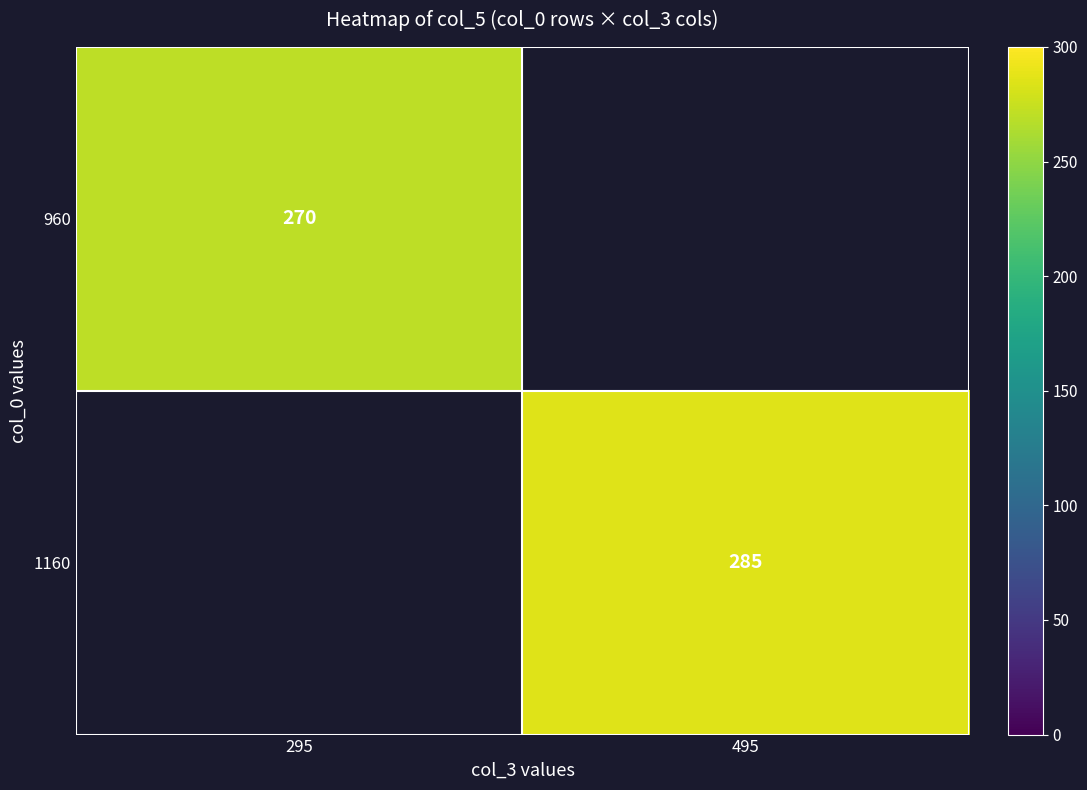

The 1160 series shows 500 at 495. True or false?

False